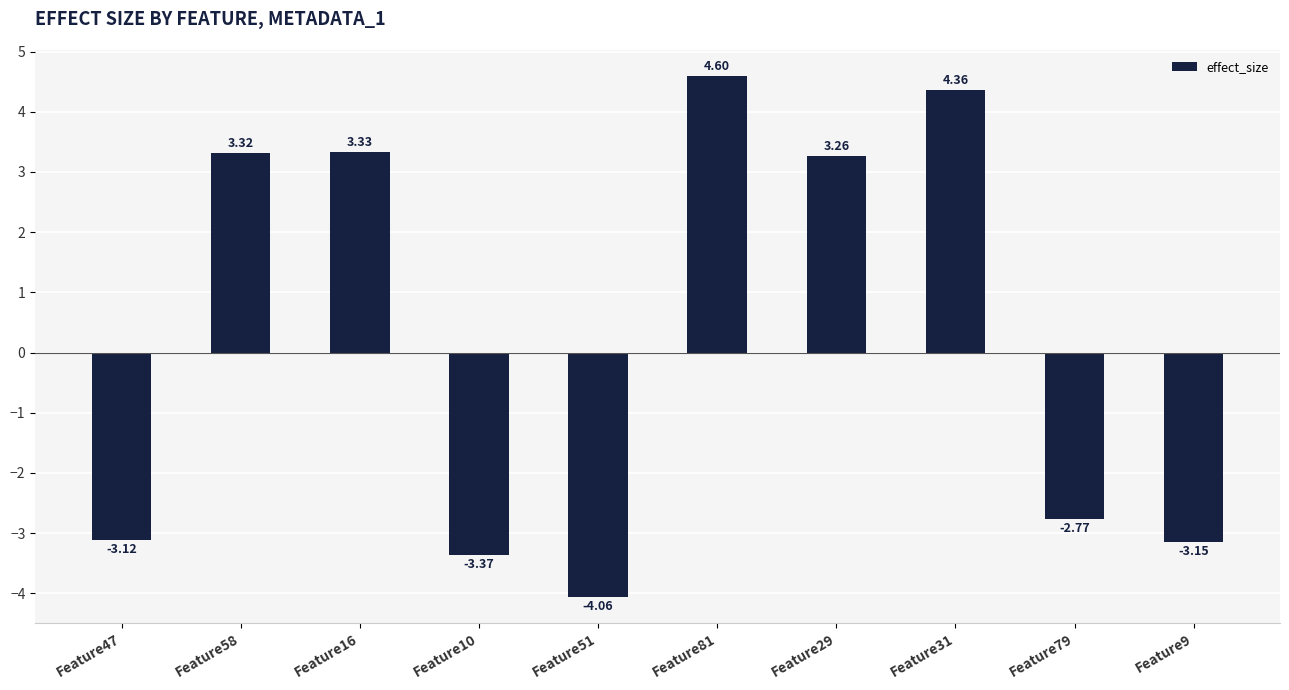

List the labels in order of value, smallest first.

Feature51, Feature10, Feature9, Feature47, Feature79, Feature29, Feature58, Feature16, Feature31, Feature81